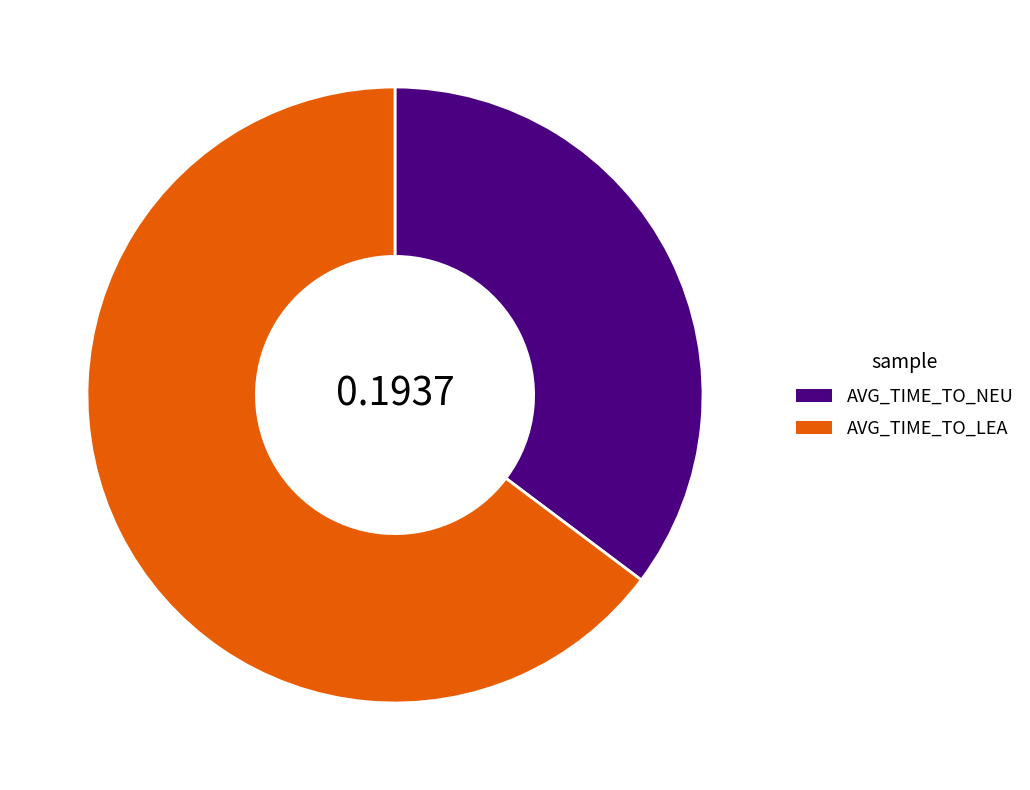

Which slice represents more than half of the pie?

AVG_TIME_TO_LEA